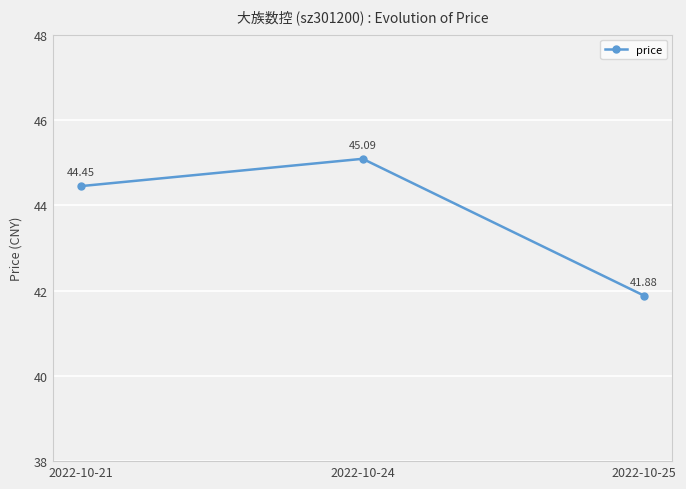

Reading left to right, what are all the values shown in this chart?

44.5	45.1	41.9